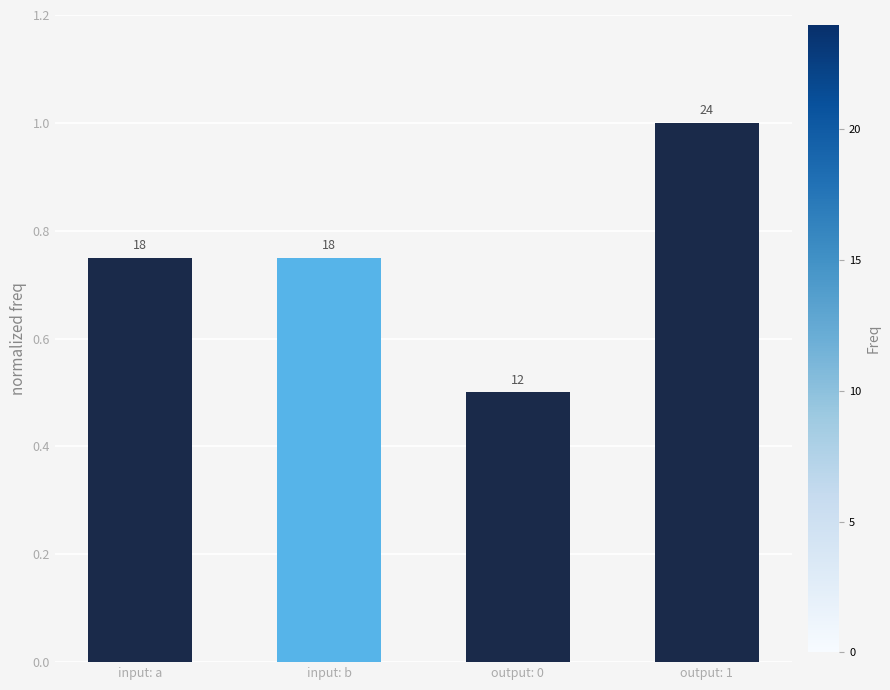

How many values are between 0 and 1?

4